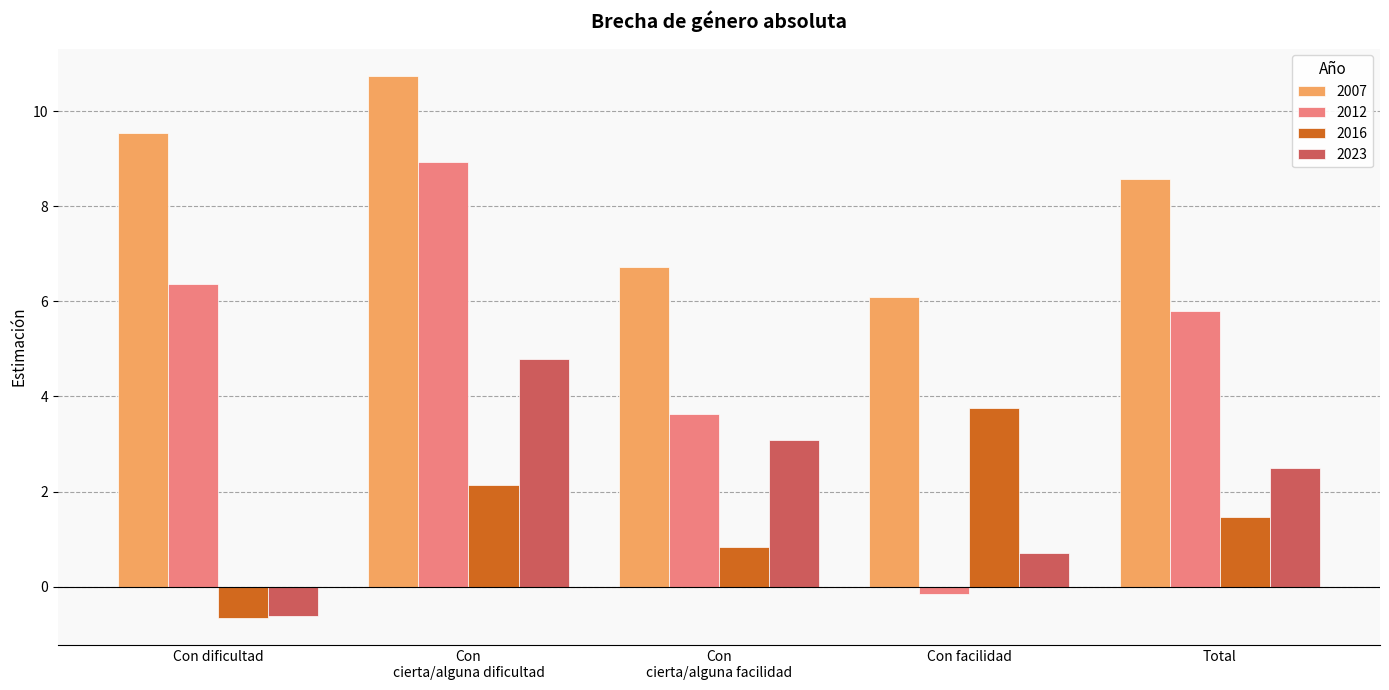

What is the sum of all 2012 values?

24.6